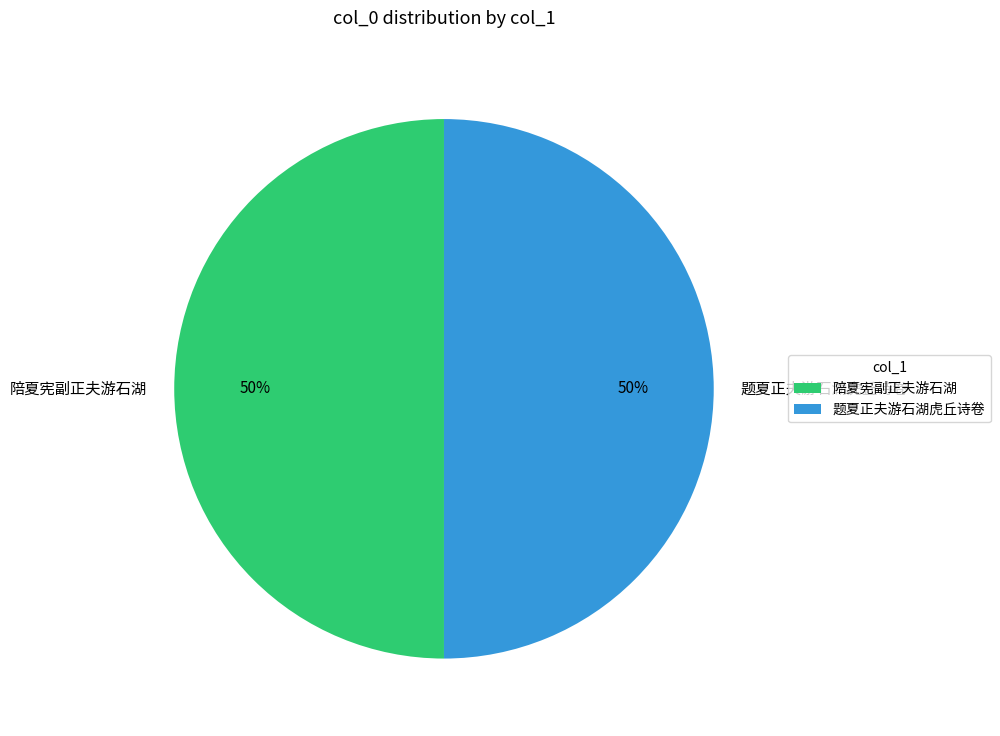

Is it true that 题夏正夫游石湖虎丘诗卷 is 61% of the pie?

False